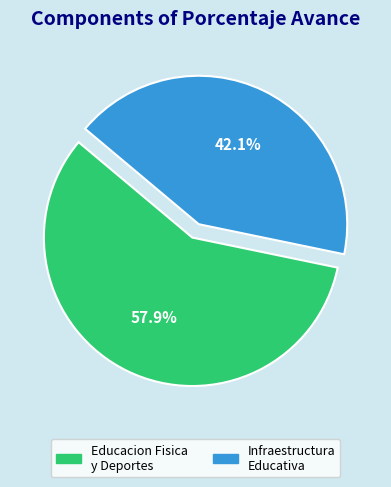

How many segments does this pie chart have?

2